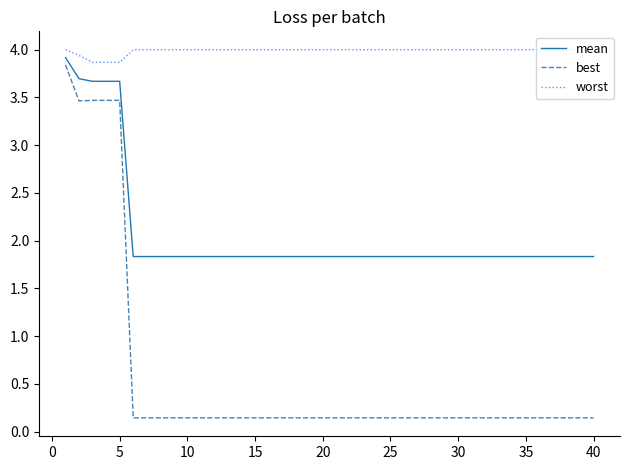

What is the minimum value for mean?

1.8